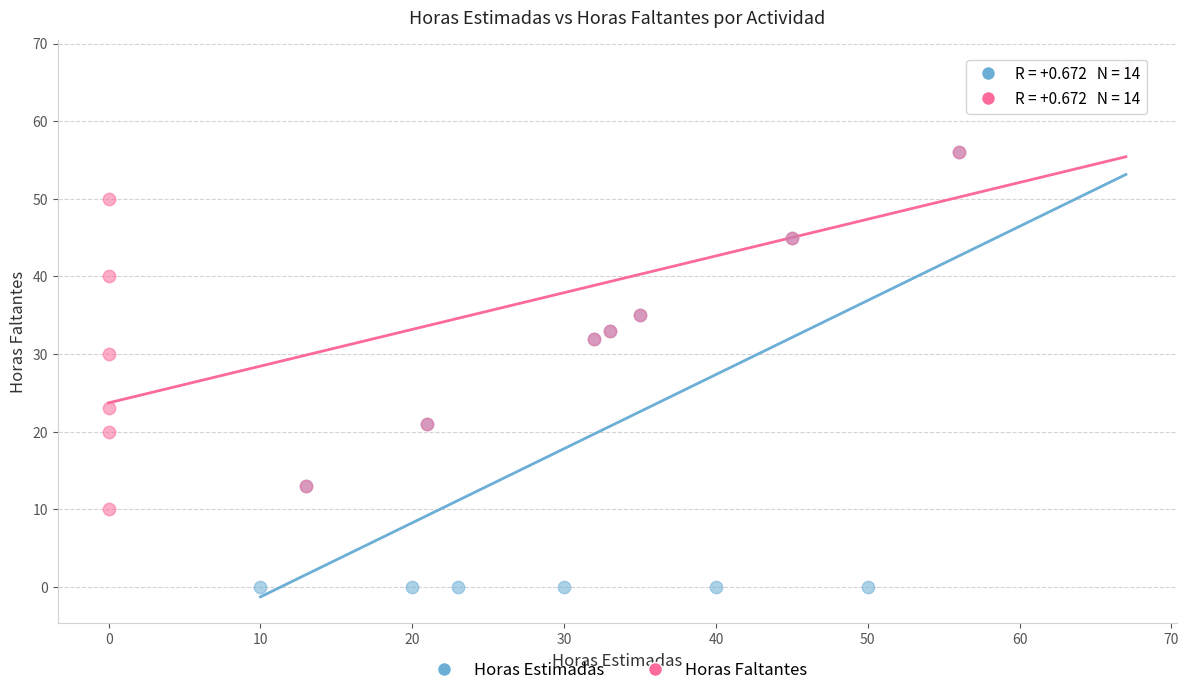

Which series contains the lowest Y value?

Horas Estimadas